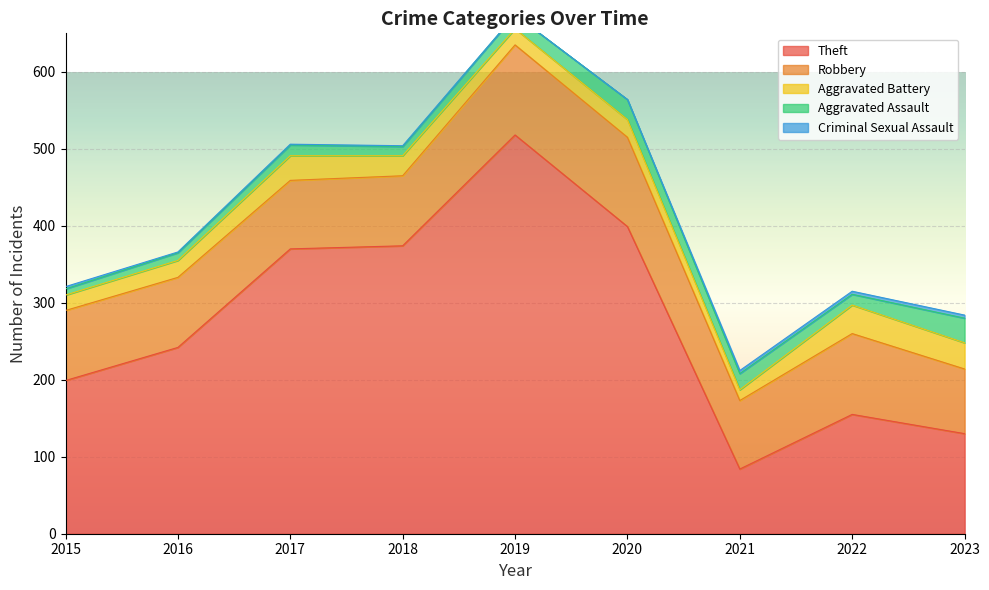

What is the difference between the highest and lowest values at 2018?

373